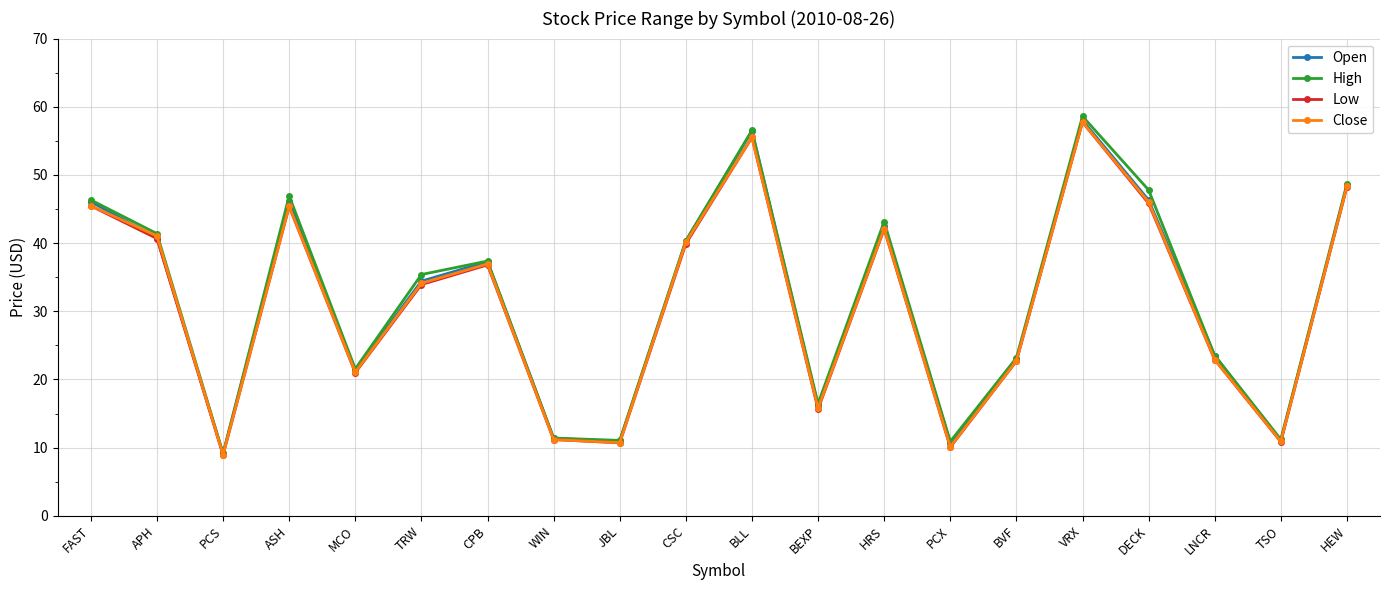

What is the label of the 11th point from the right?

CSC